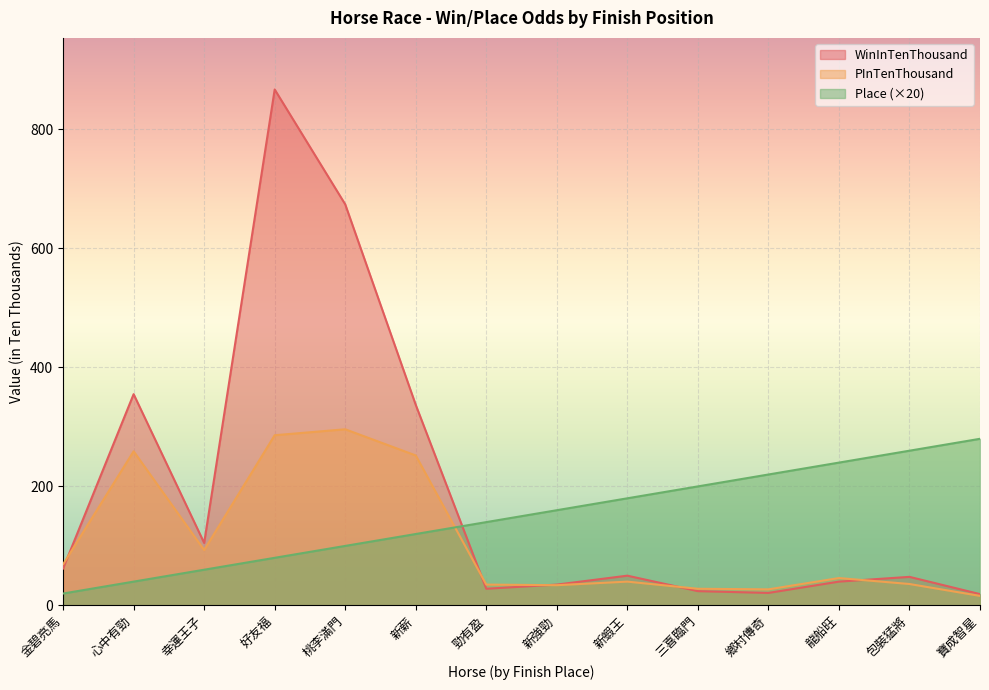

What is the label of the 4th point from the left?

好友福